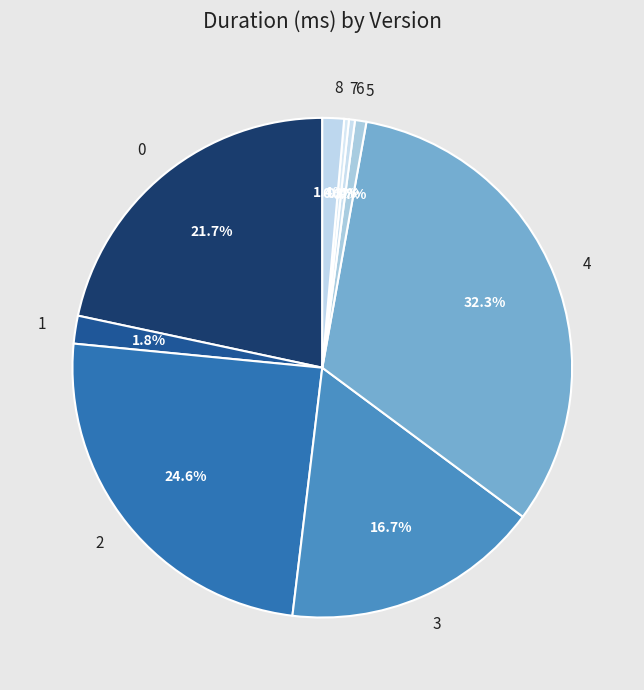

To the nearest percent, what is the combined percentage of 2 and 7?

25%